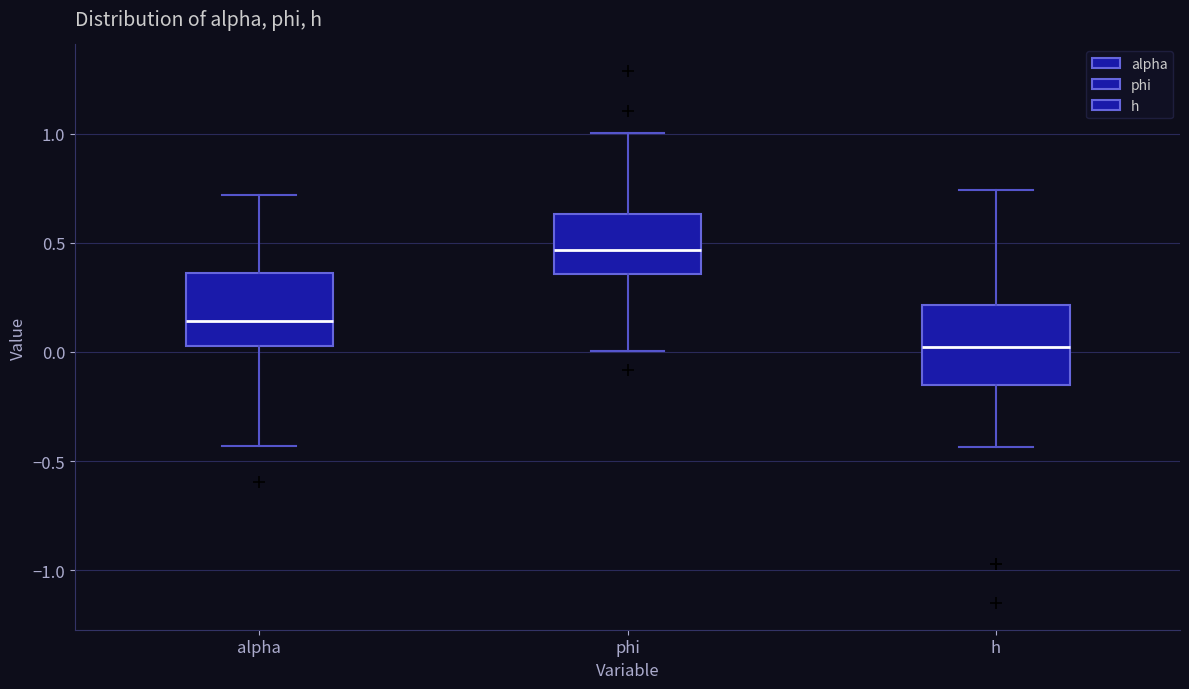

Reading left to right, read every box against the y-axis: the position of its median line, the range the box covers, and the ends of its whiskers. The values are not printed on the chart, so give them approximately, as read against the axis.

alpha: median 0.15, box 0.05 to 0.35, whiskers -0.45 to 0.70
phi: median 0.45, box 0.35 to 0.65, whiskers 0.00 to 1.00
h: median 0.00, box -0.15 to 0.20, whiskers -0.45 to 0.75